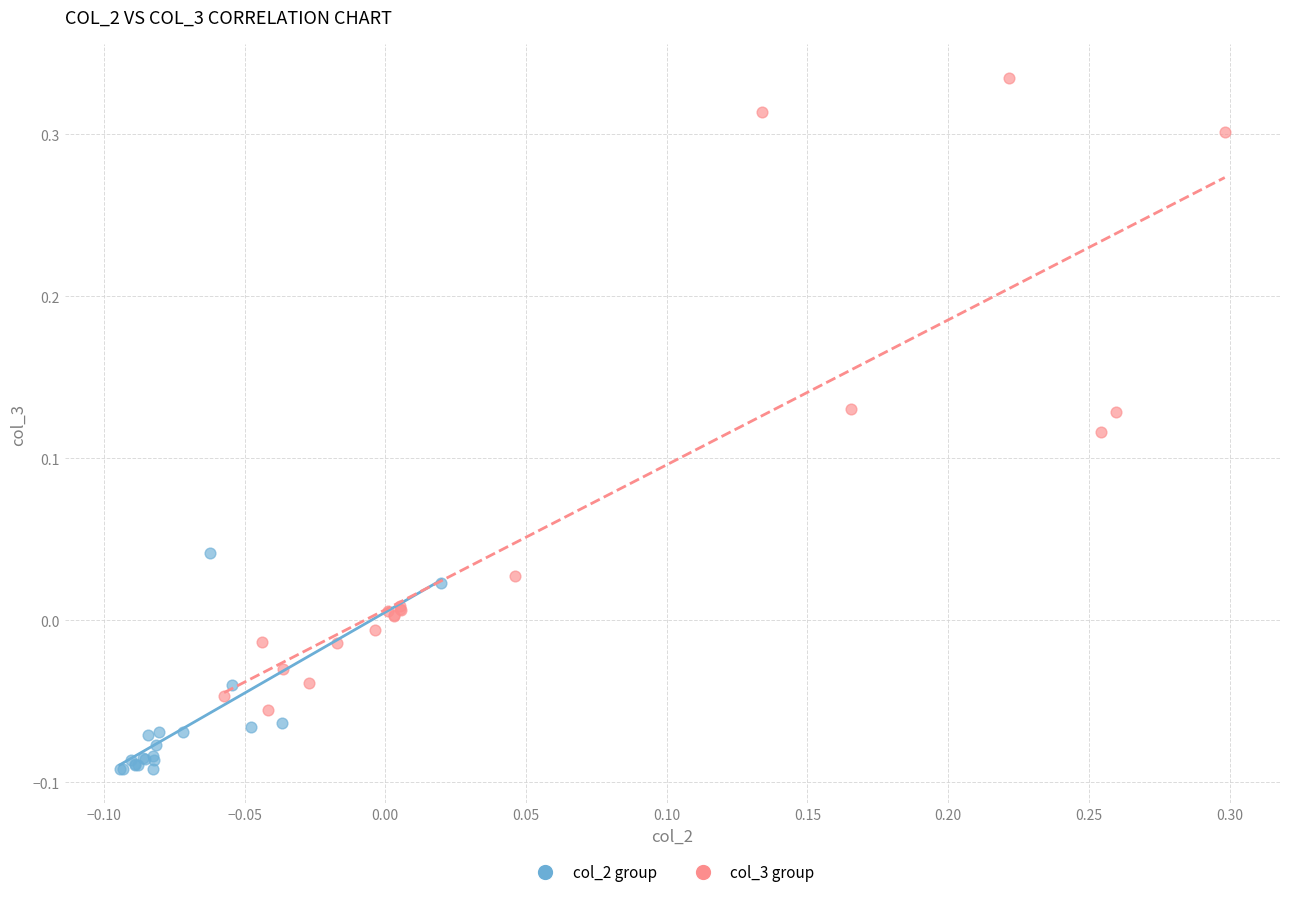

Which series has the largest Y range (max minus min)?

col_3 group